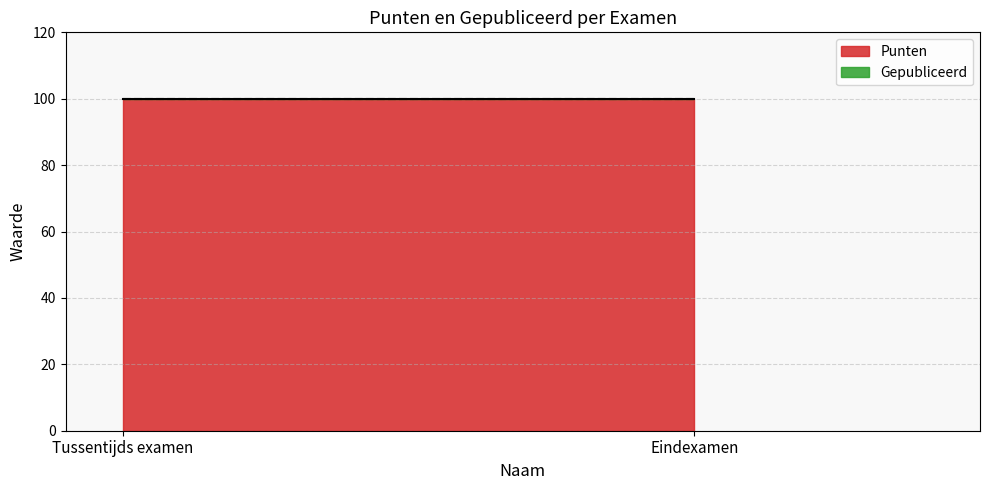

Which has a higher value, Tussentijds examen or Eindexamen?

Tussentijds examen